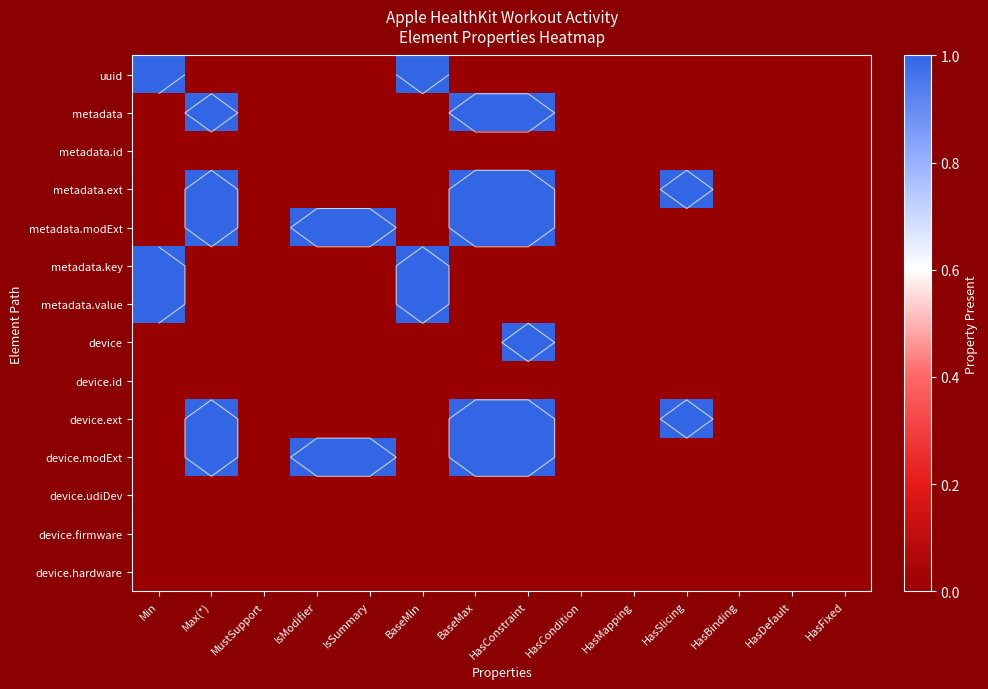

Which label corresponds to the smallest value in the chart?

Max(*)